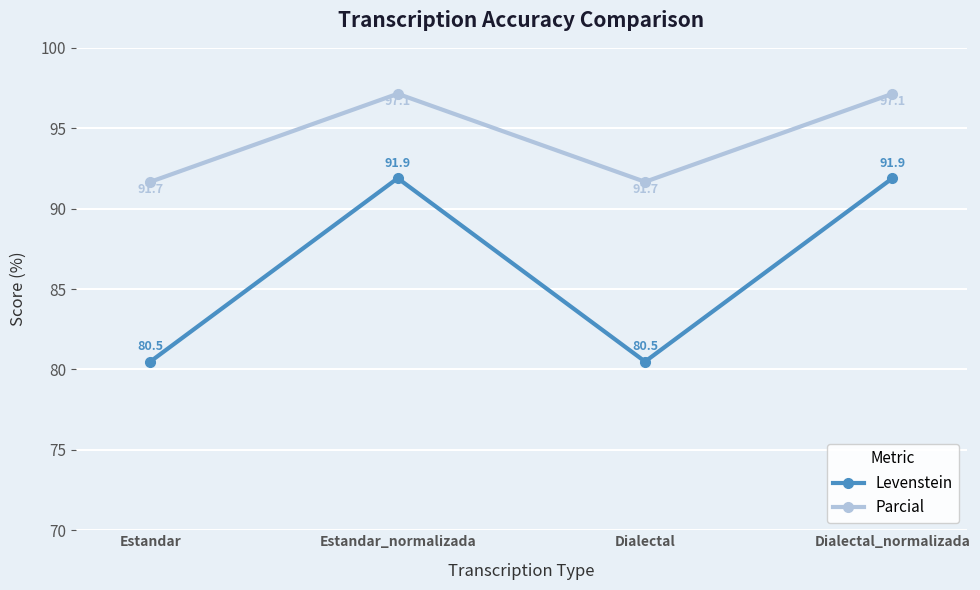

Reading right to left, extract all data points from this chart.

Levenstein: 91.9	80.5	91.9	80.5
Parcial: 97.1	91.7	97.1	91.7